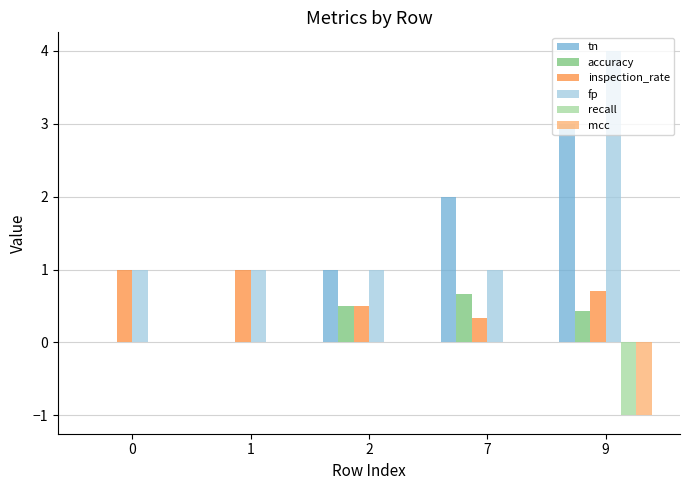

Which category has the highest value across all series?

9